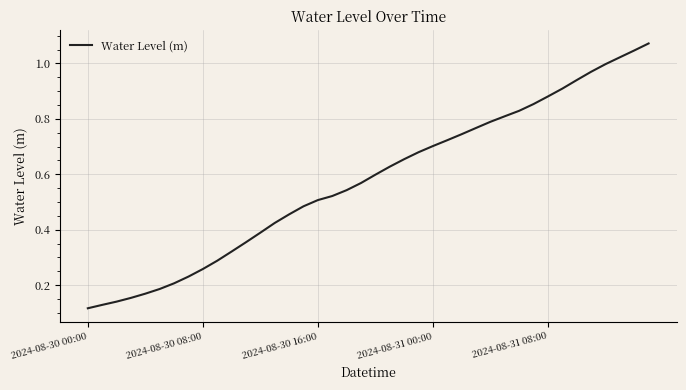

What is the average value?

0.6